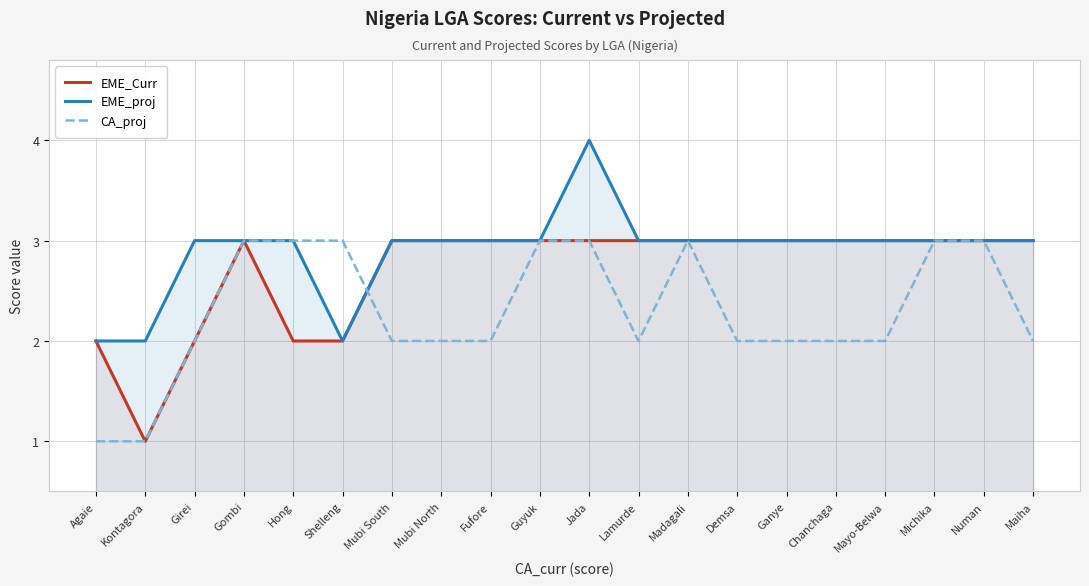

What is the label of the 8th point from the right?

Madagali